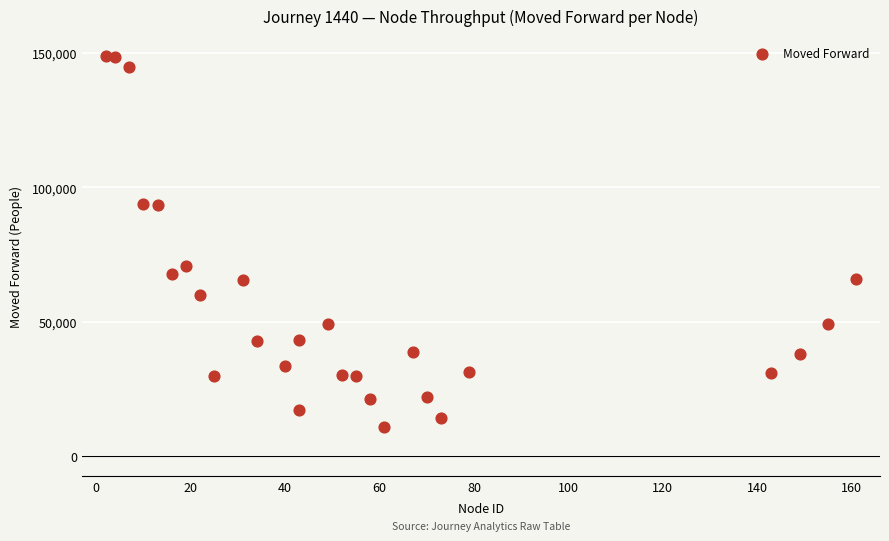

What Y value in the scatter plot is closest to 79879?

70607